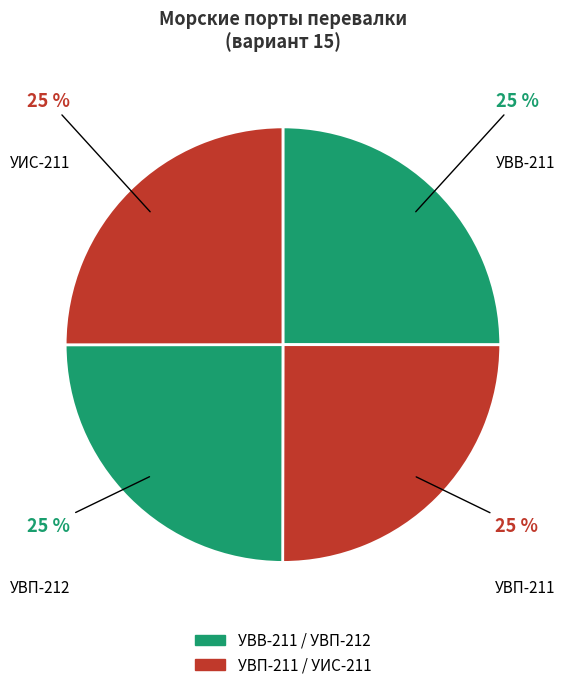

What is the ratio of the value at УИС-211 to the value at УВП-211?

1.0